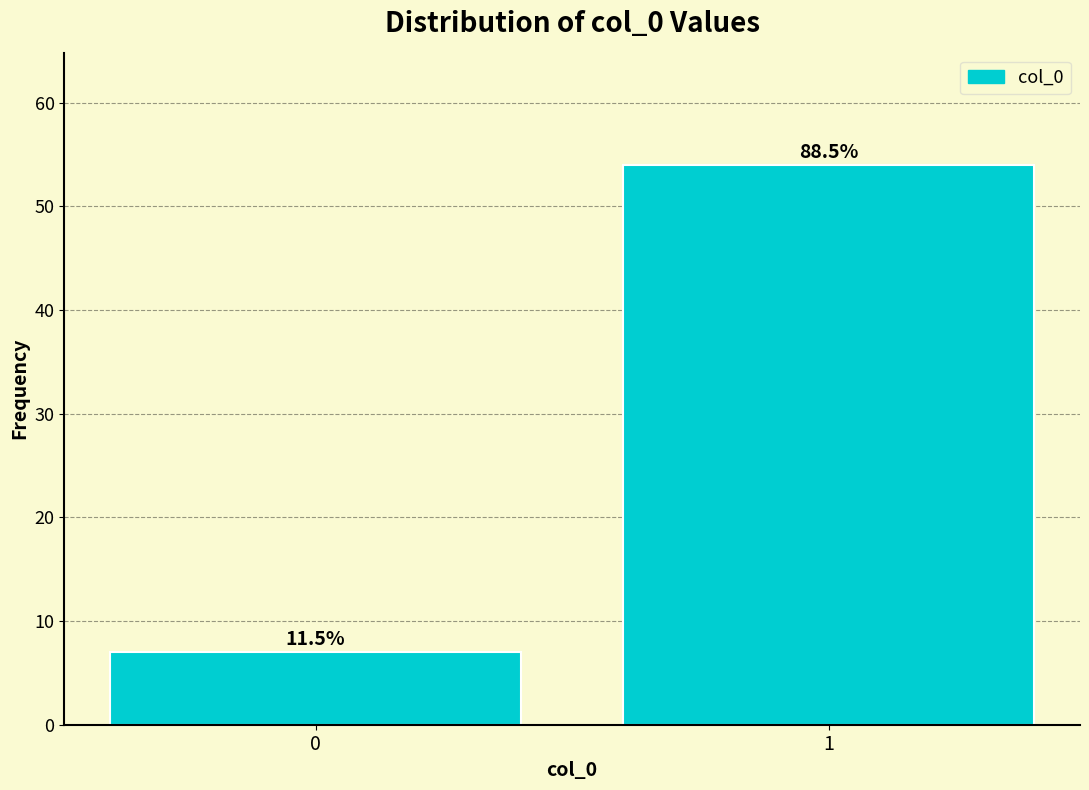

Does the chart contain any negative values?

No